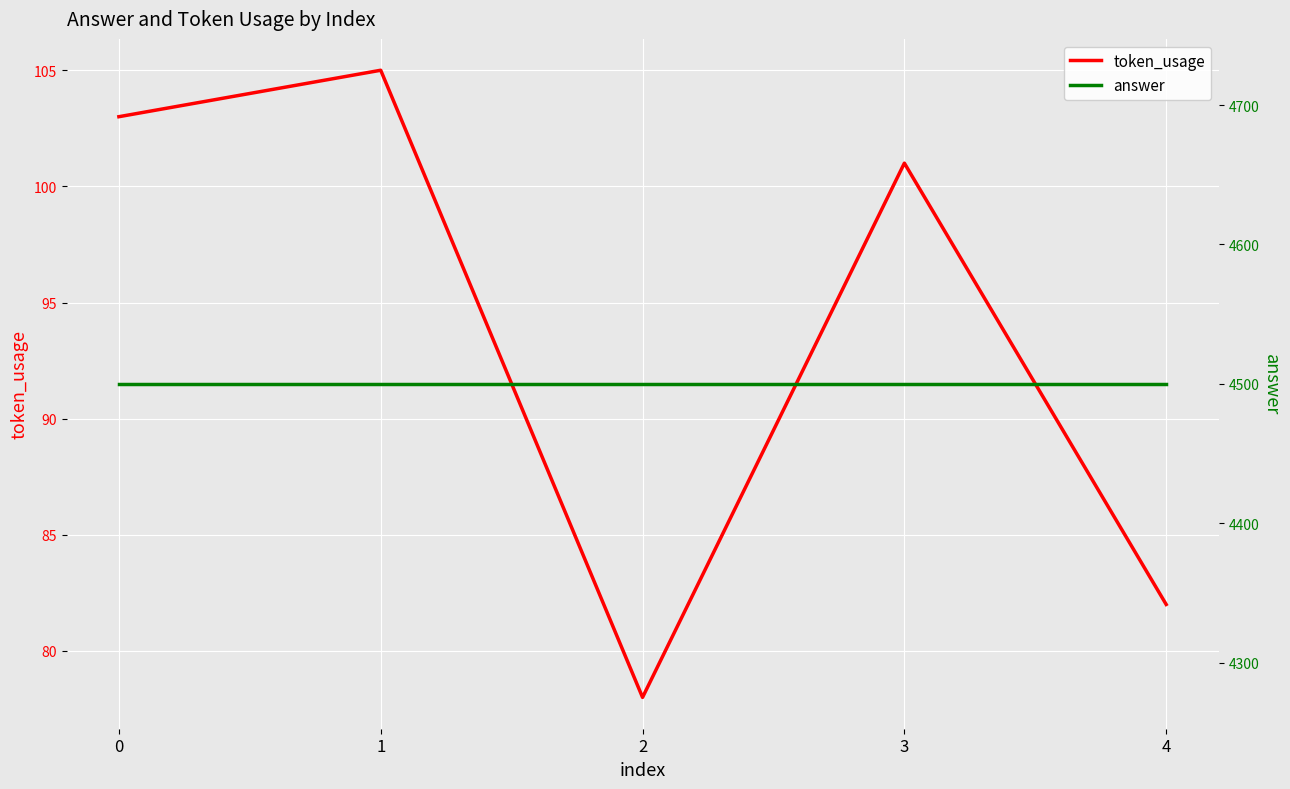

True or false: answer and token_usage cross at least once.

False